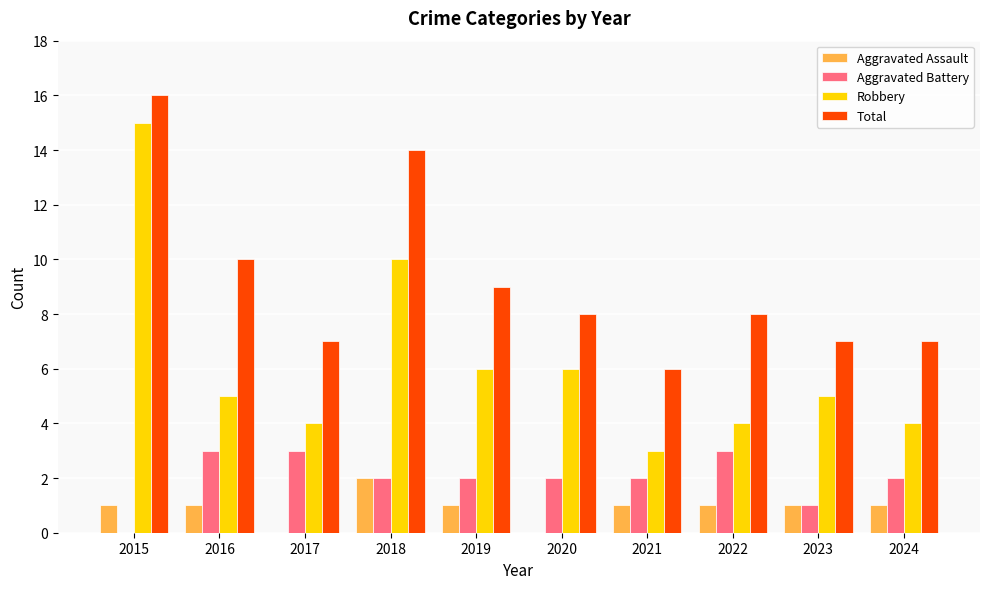

What is the total value across all series at 2022?

16